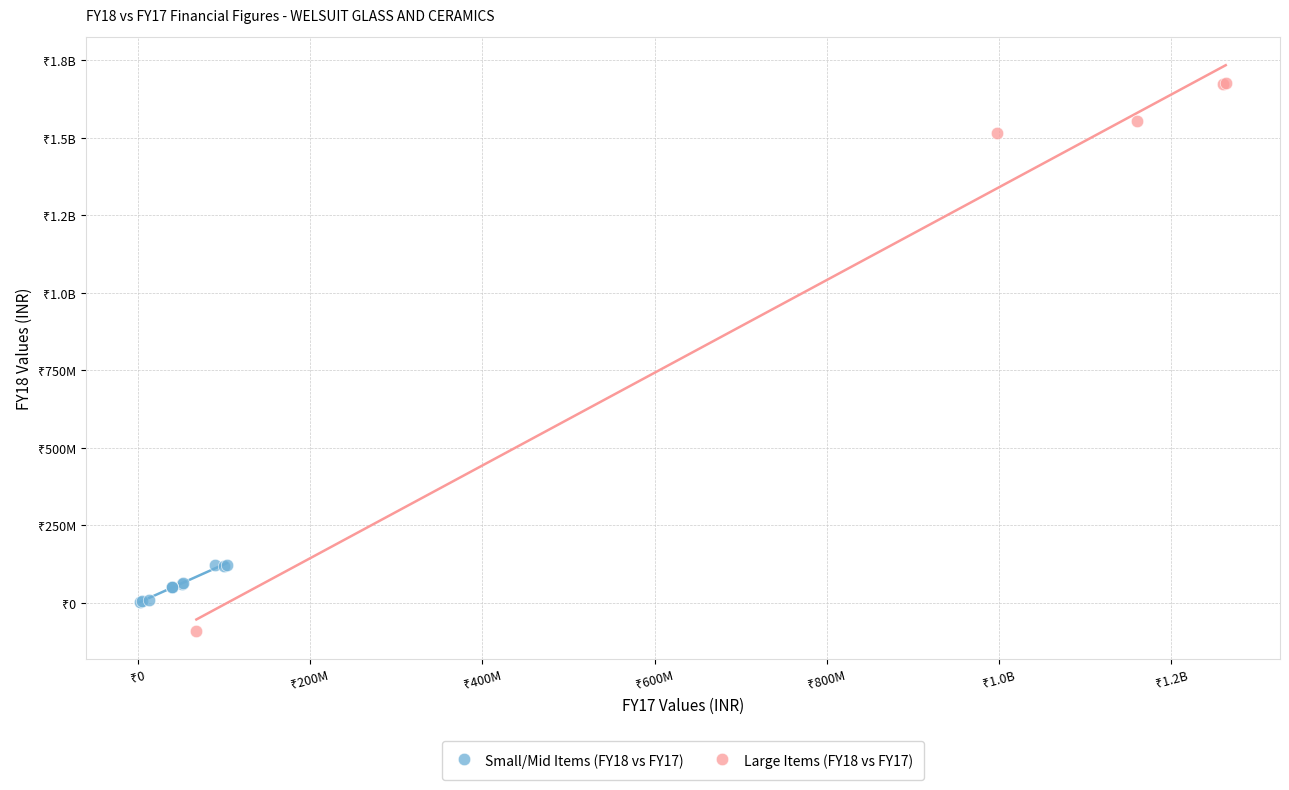

What are all the series names shown in the legend?

Small/Mid Items (FY18 vs FY17), Large Items (FY18 vs FY17)